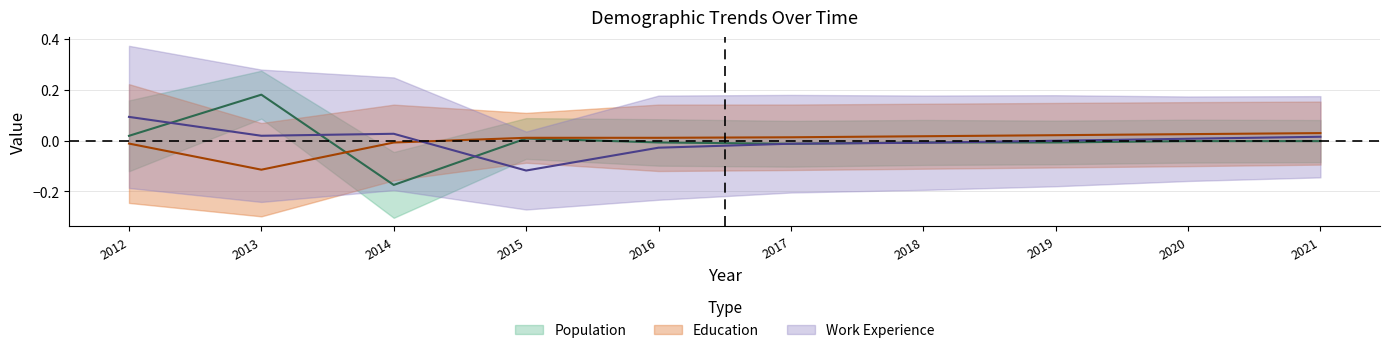

The Education series shows 0.1 at 2021. True or false?

False